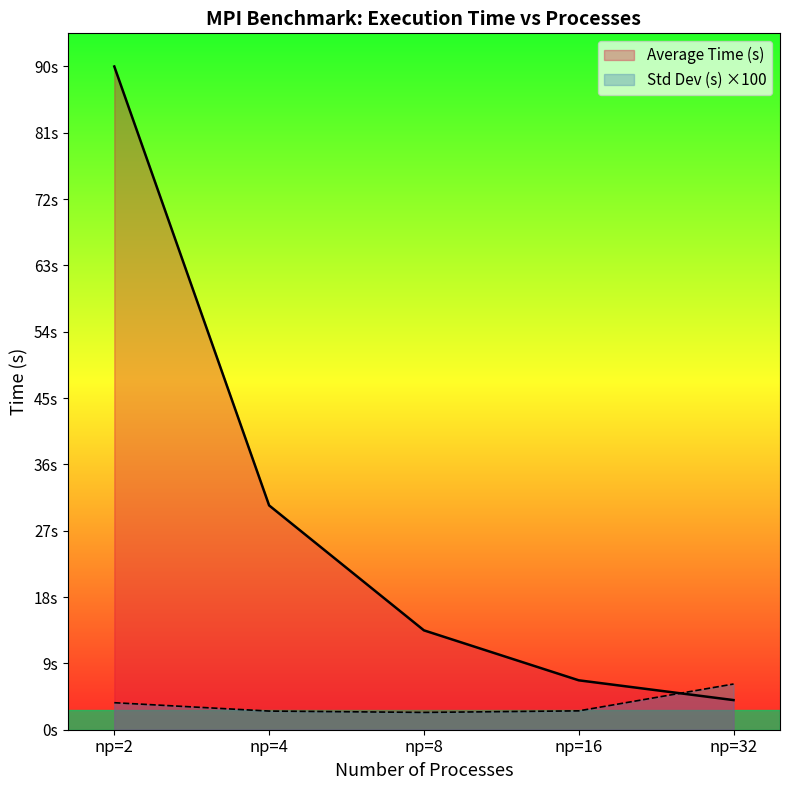

Which category has the lowest value across all series?

np=8